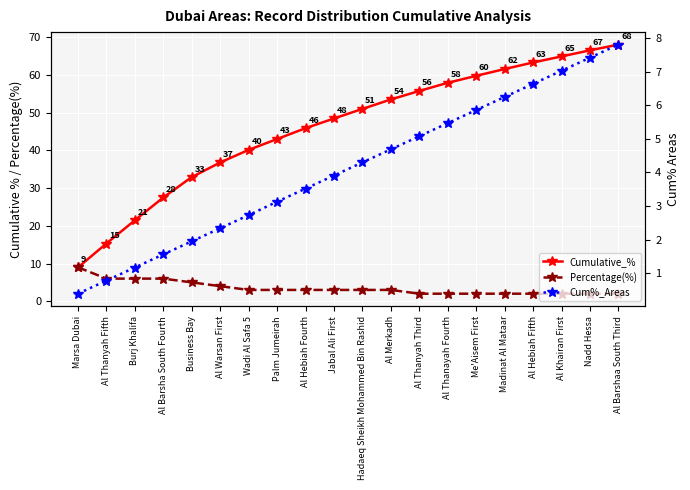

The Cum%_Areas series shows 0.4 at Marsa Dubai. True or false?

True